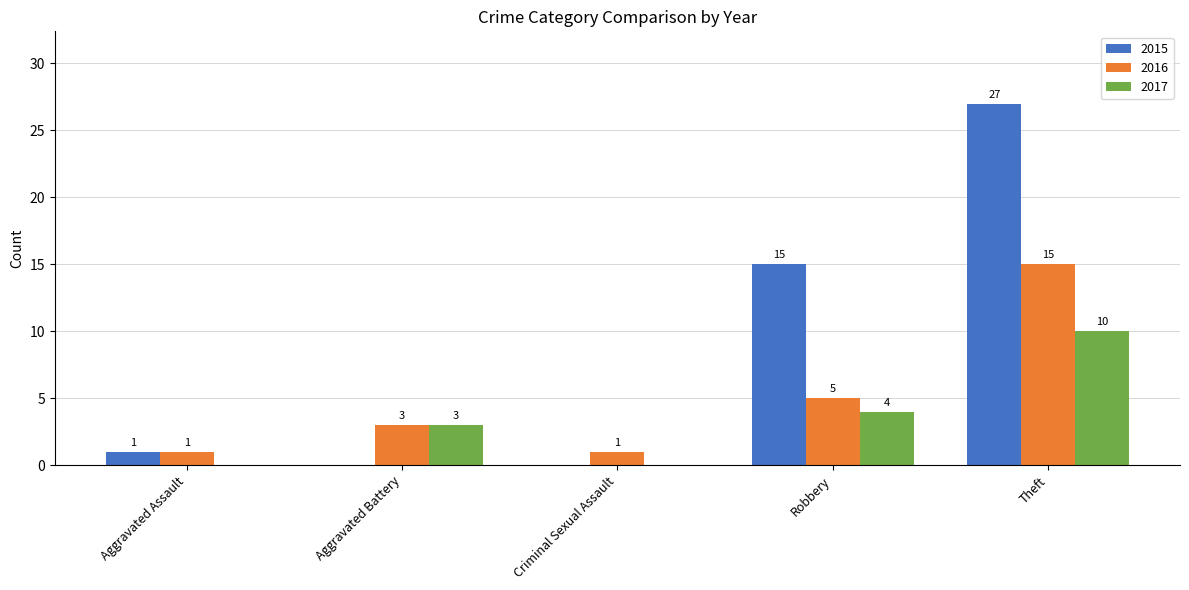

How many positive values does the 2015 series have?

3